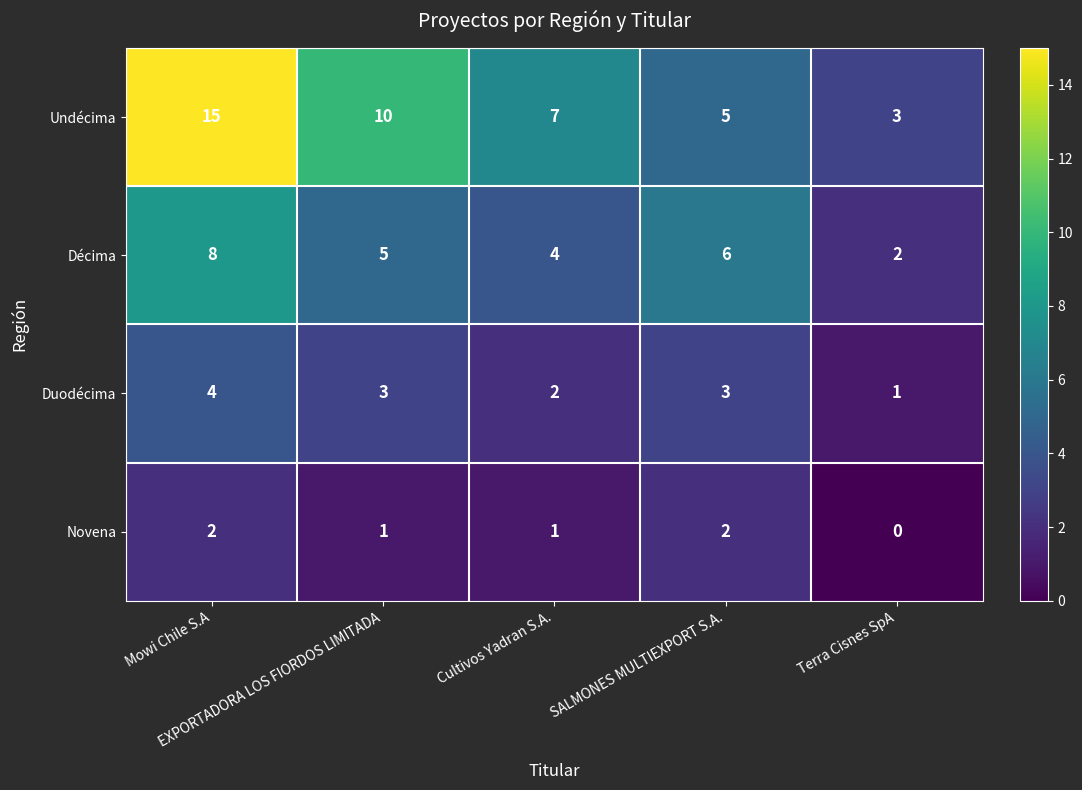

Rank the series by their maximum value, from highest to lowest.

Undécima, Décima, Duodécima, Novena